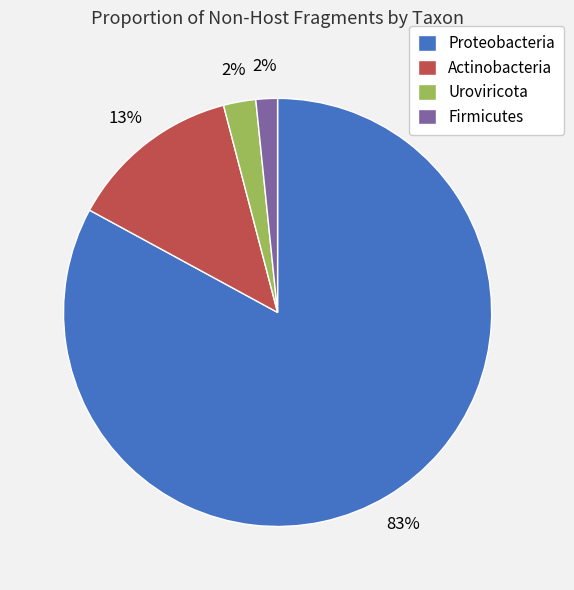

What is the majority slice?

Proteobacteria